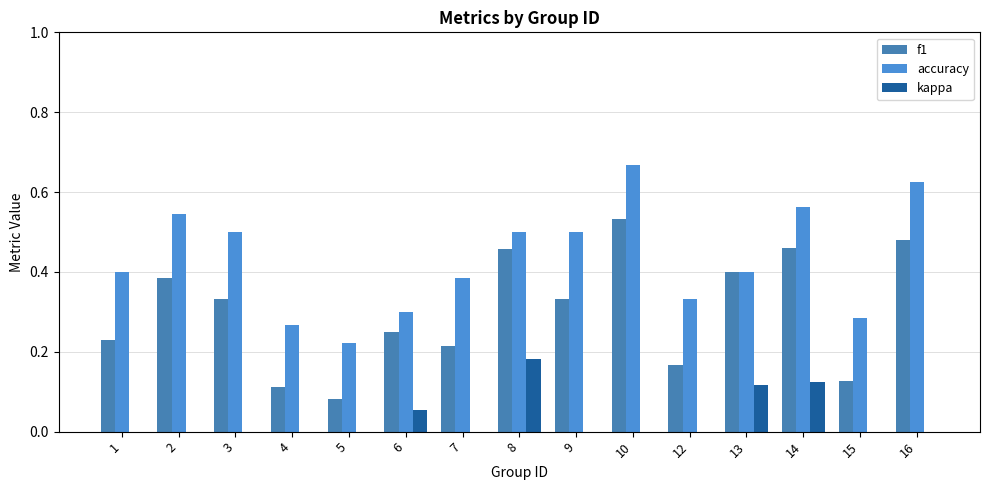

Which category has the highest value in the accuracy series?

10